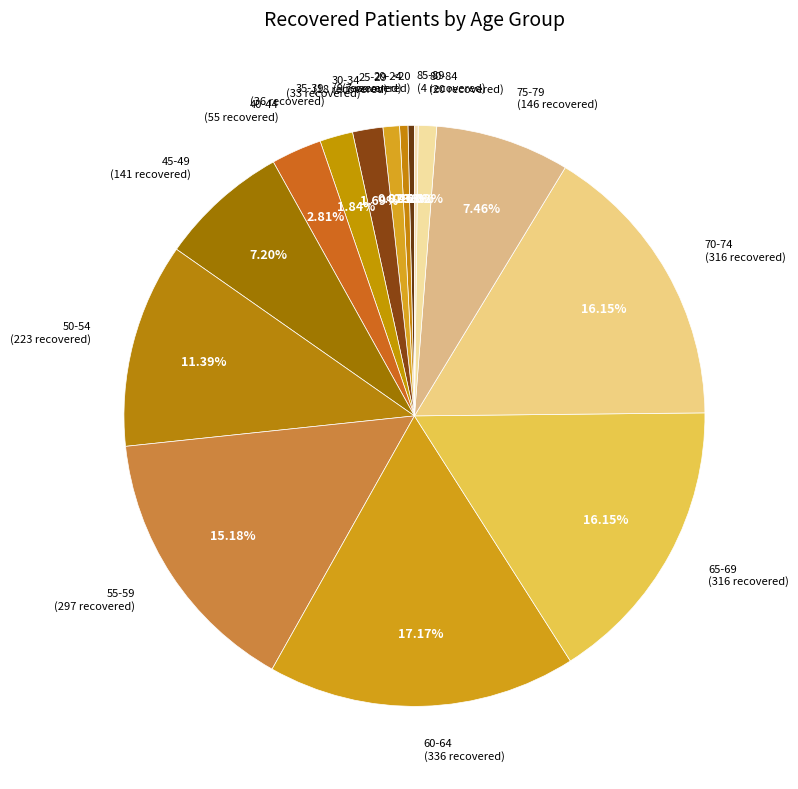

What is the largest slice in the pie chart?

60-64